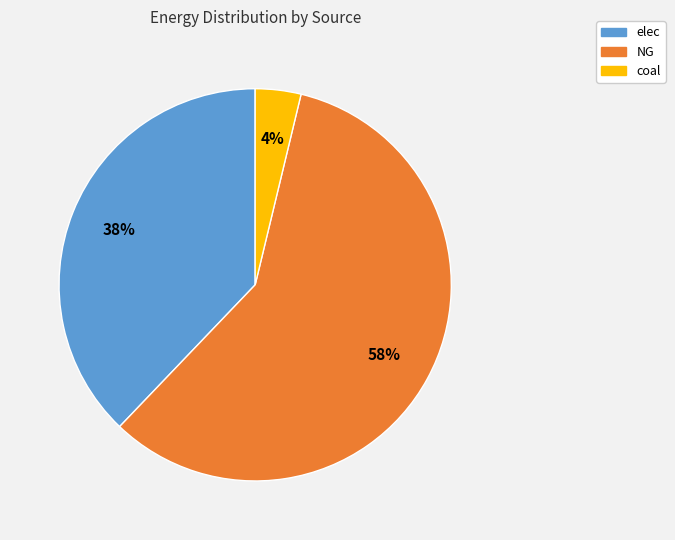

Approximately how many times larger is the value at NG compared to elec?

1.5